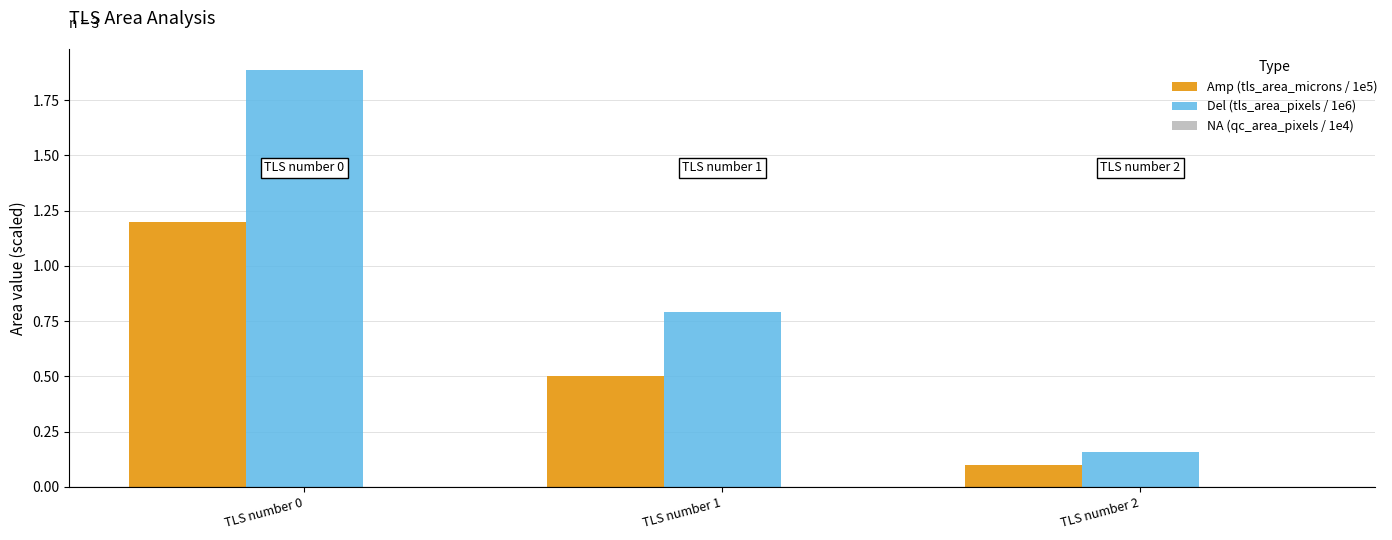

How many bars are there in each group?

2